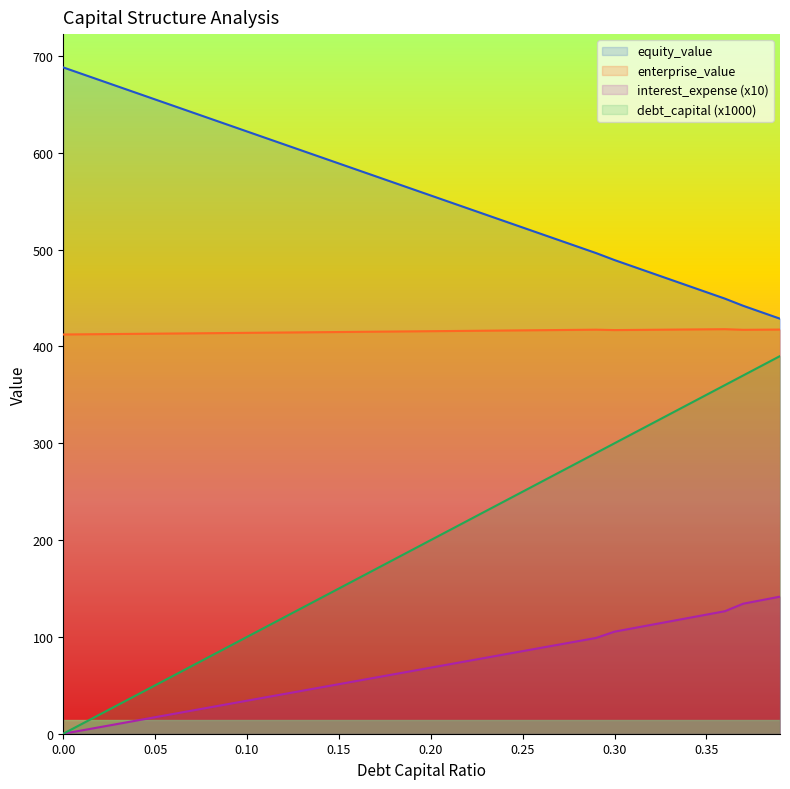

What value does the interest_expense series have at 0.18?

61.4